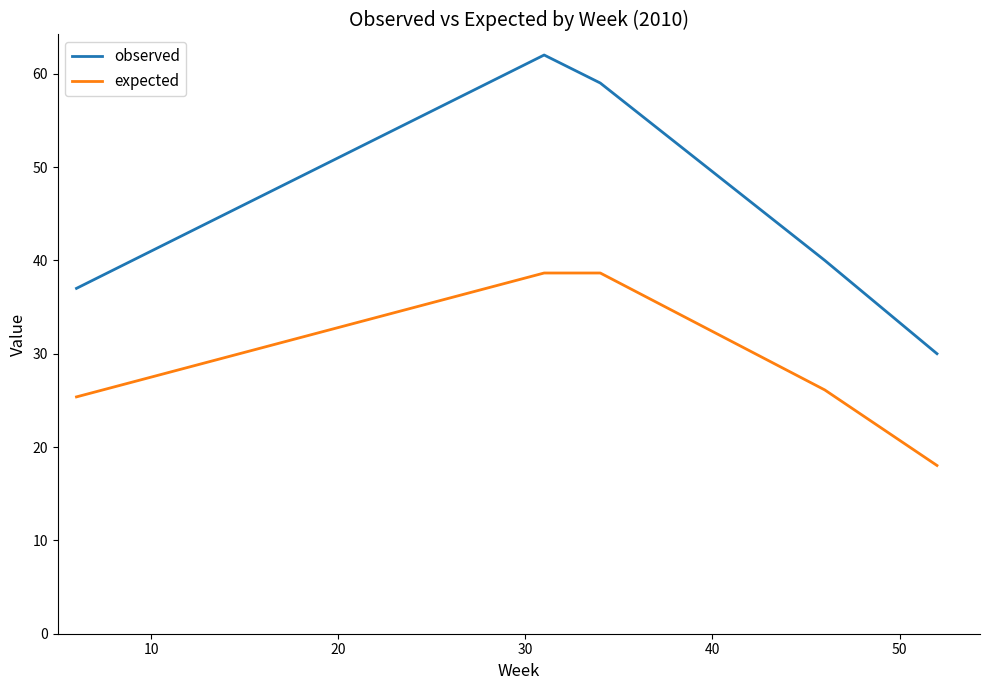

Which series has the widest spread of values?

observed